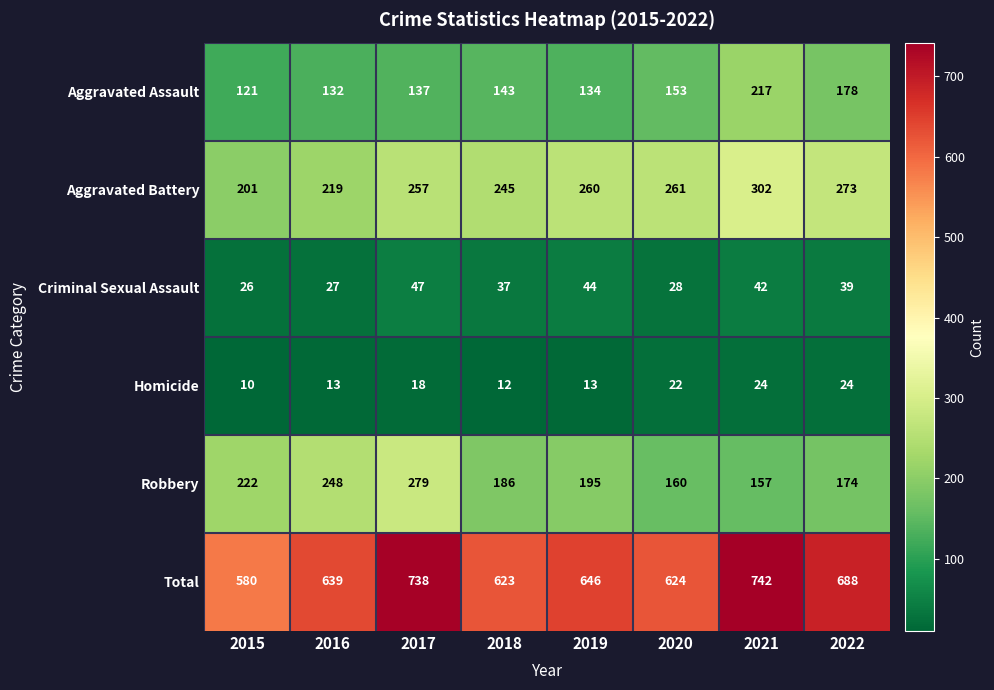

Read the Aggravated Battery value at 2019.

260